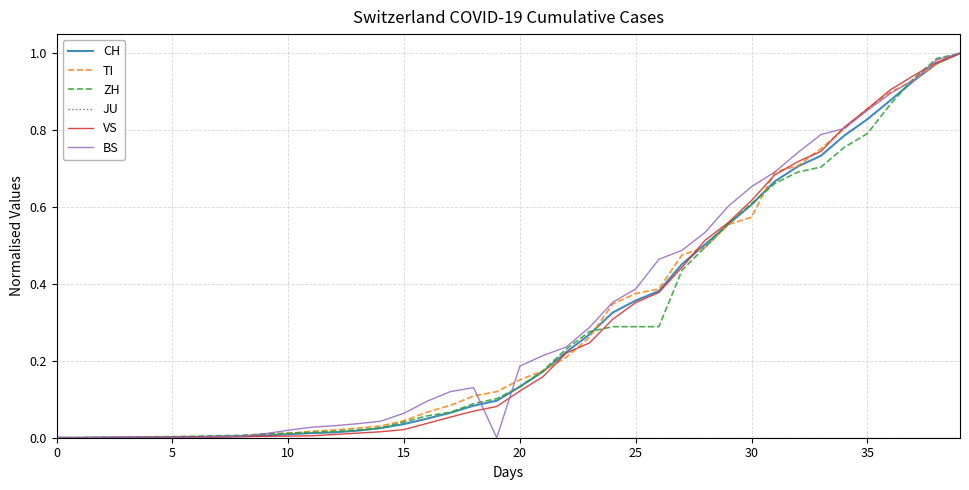

What is the greatest value displayed?

1.0